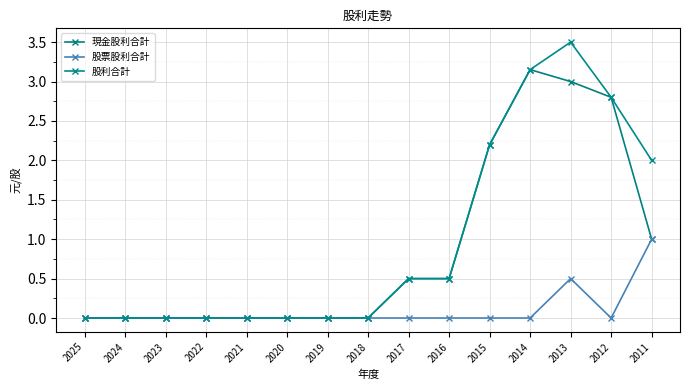

Which has a higher value, 2021 or 2019?

2021